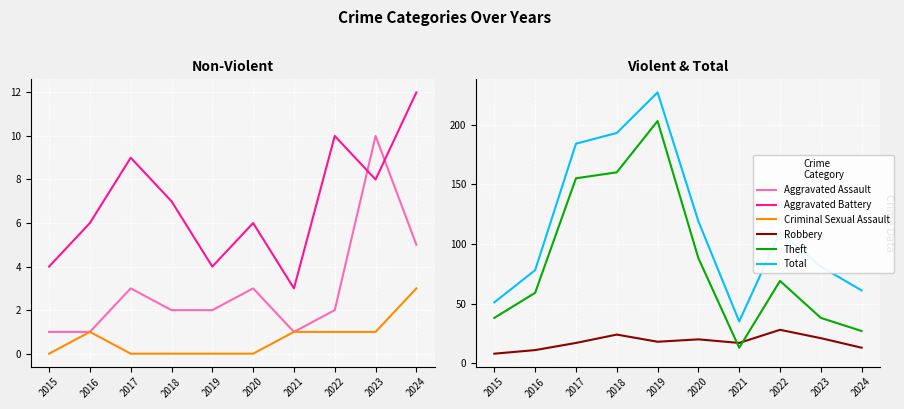

How many values in the Robbery series exceed 18?

4